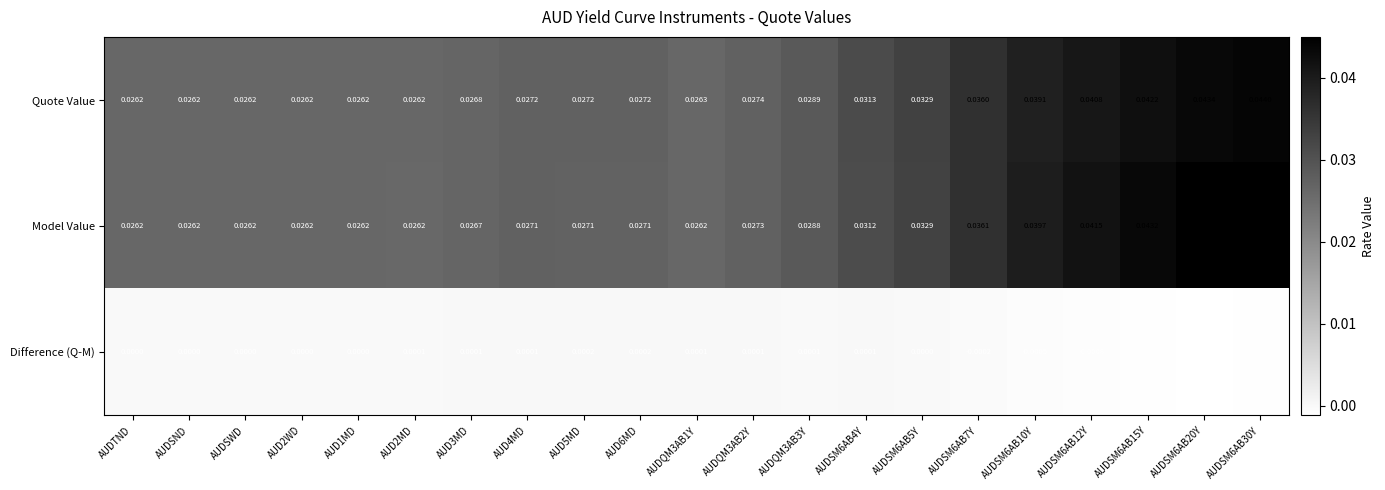

Which series has the largest total across all categories?

Model Value